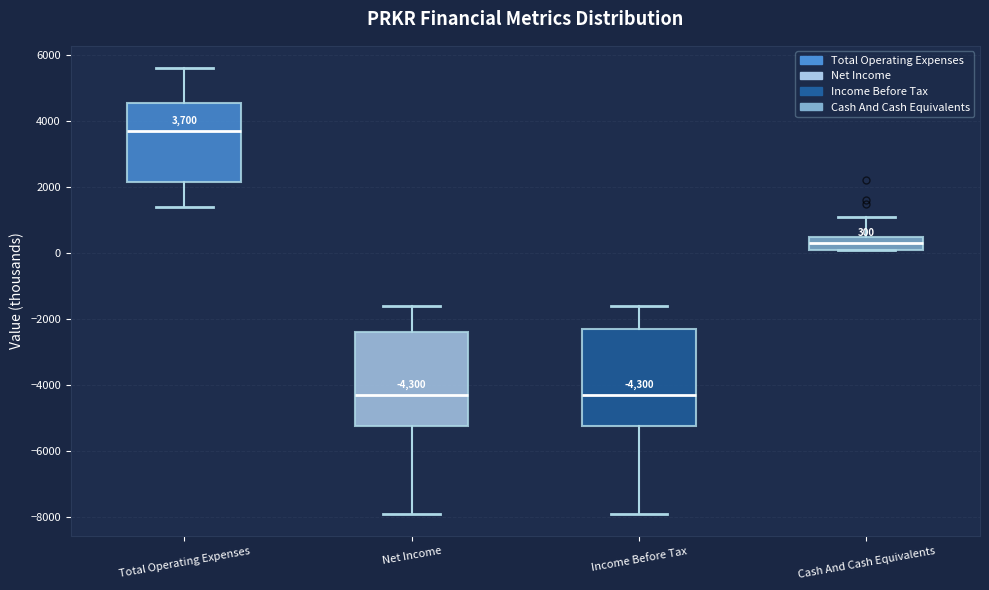

Which box has the highest median line?

Total Operating Expenses